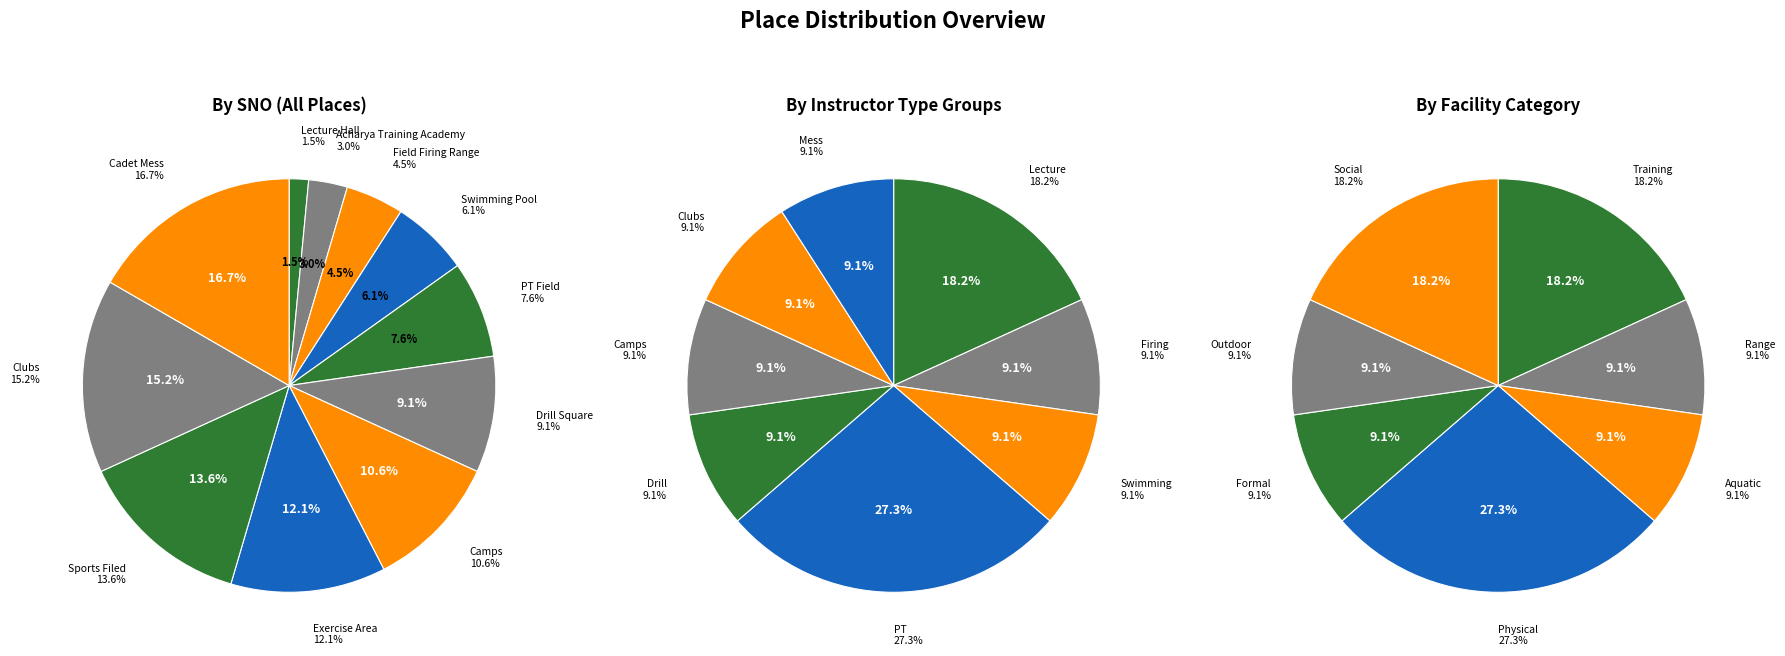

How many segments does this pie chart have?

11